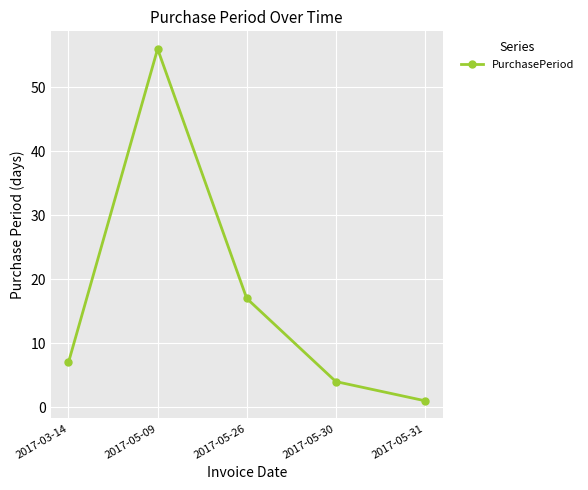

What is the average value?

17